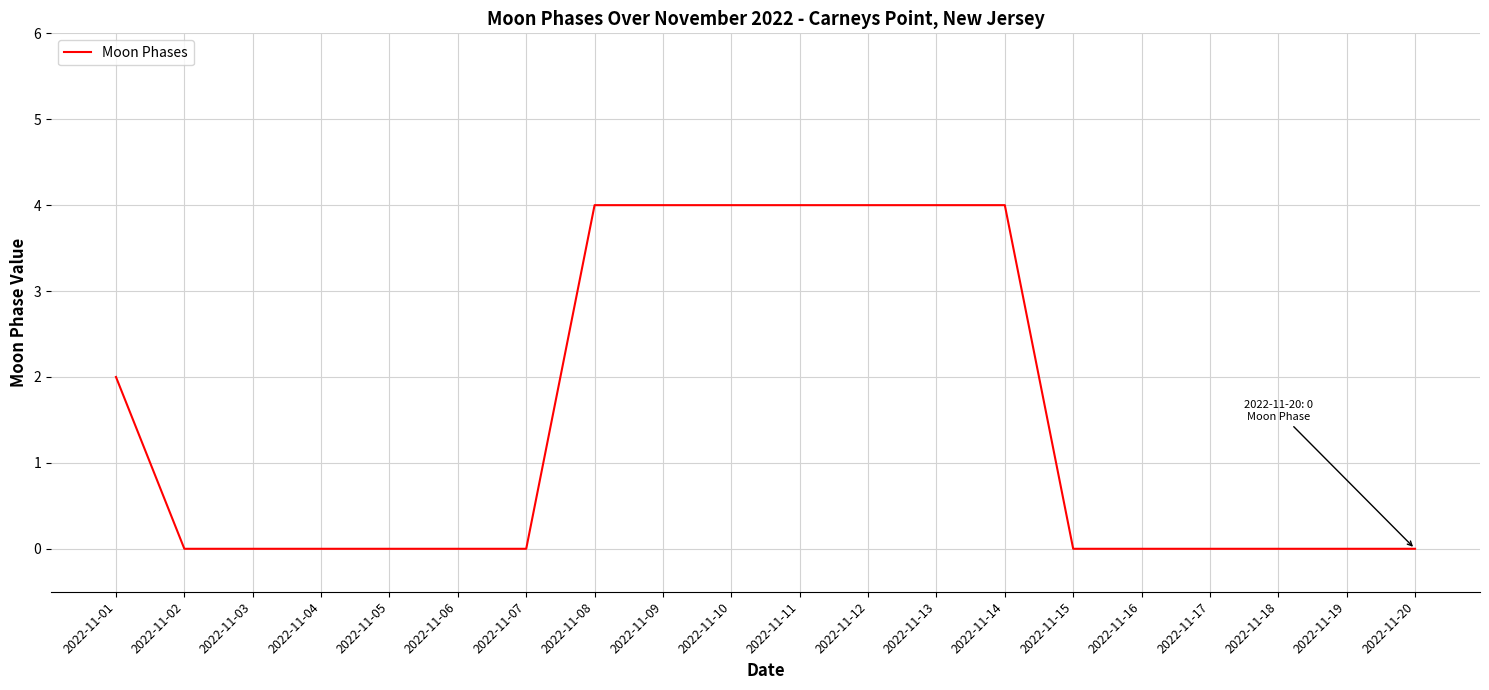

Reading left to right, transcribe all the data shown in this chart.

2022-11-01=2	2022-11-02=0	2022-11-03=0	2022-11-04=0	2022-11-05=0	2022-11-06=0	2022-11-07=0	2022-11-08=4	2022-11-09=4	2022-11-10=4	2022-11-11=4	2022-11-12=4	2022-11-13=4	2022-11-14=4	2022-11-15=0	2022-11-16=0	2022-11-17=0	2022-11-18=0	2022-11-19=0	2022-11-20=0